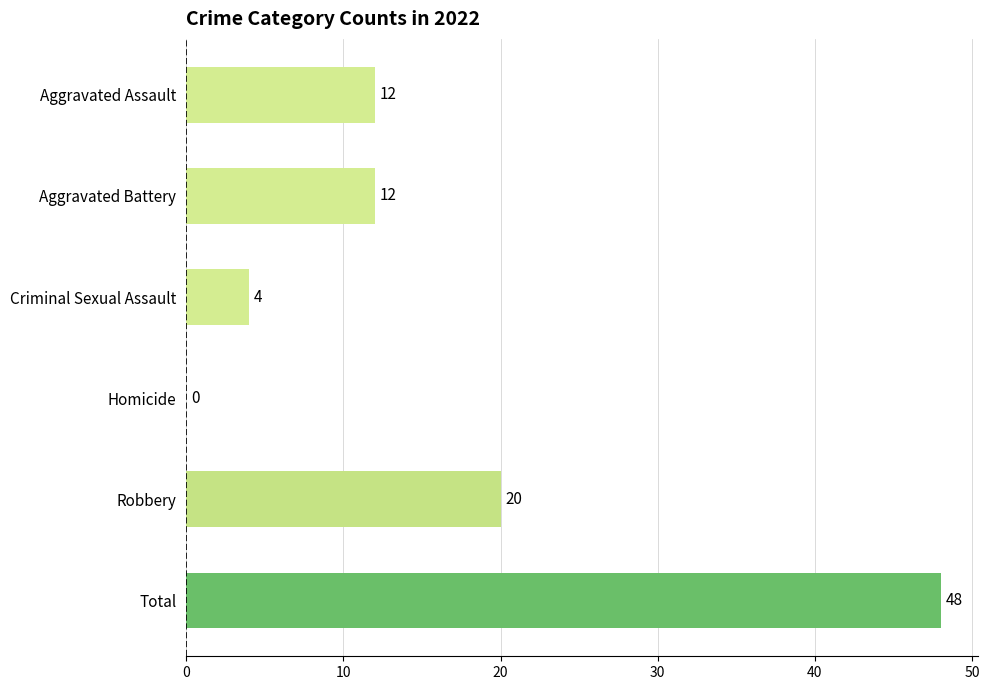

At which category does the chart reach its peak across all series?

Total